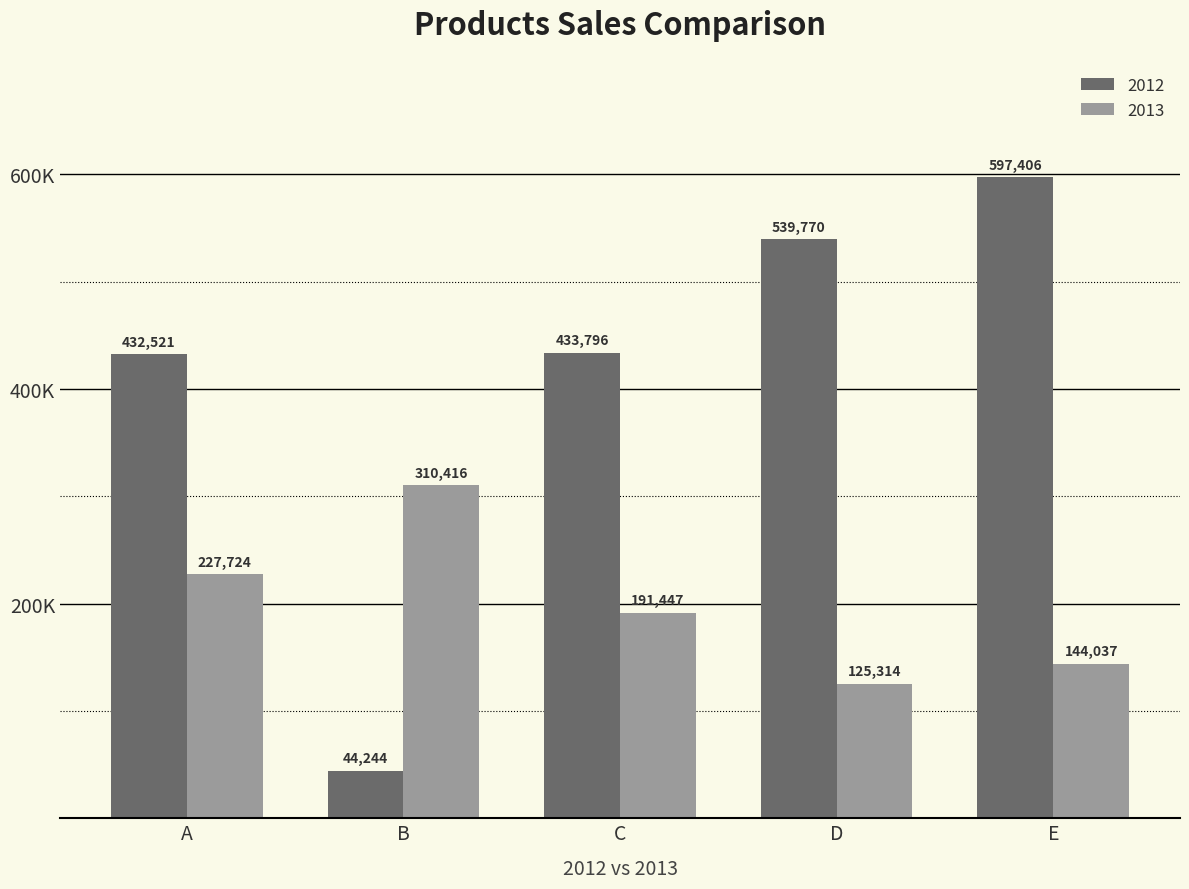

Which label corresponds to the largest value in the chart?

E